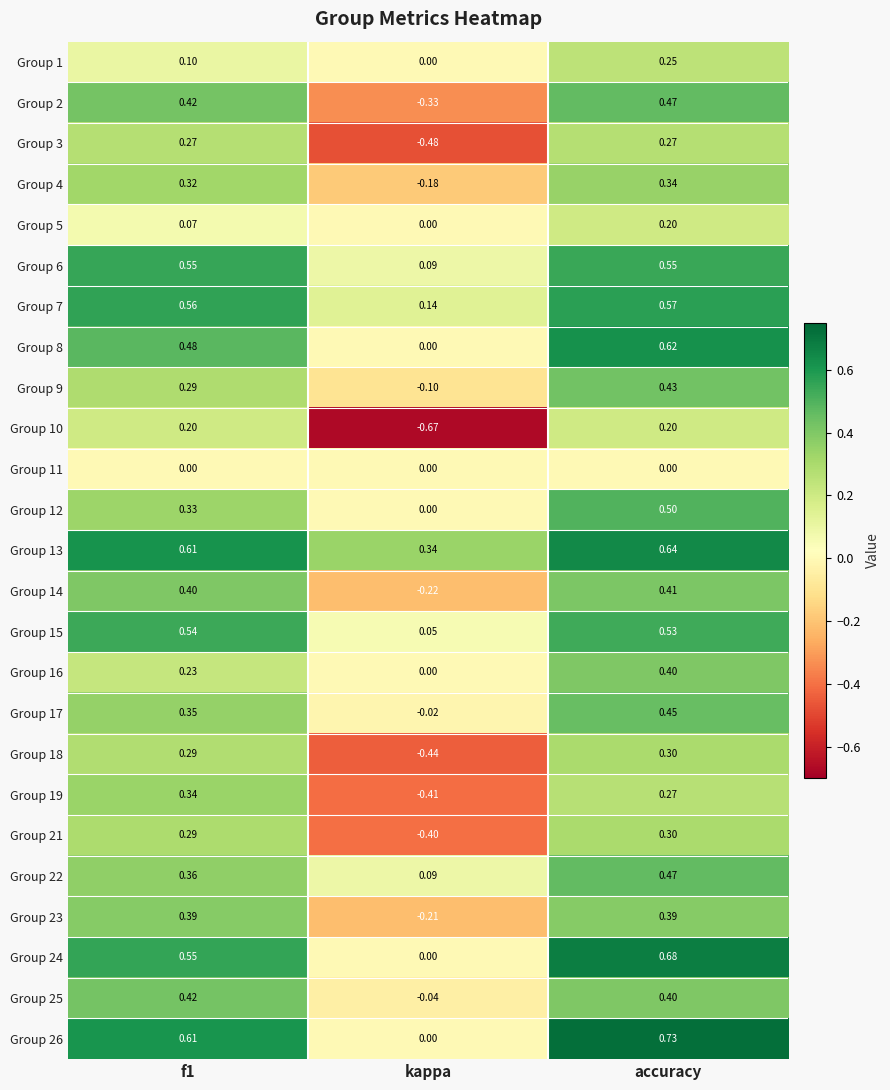

At which category is the sum across all series the highest?

accuracy